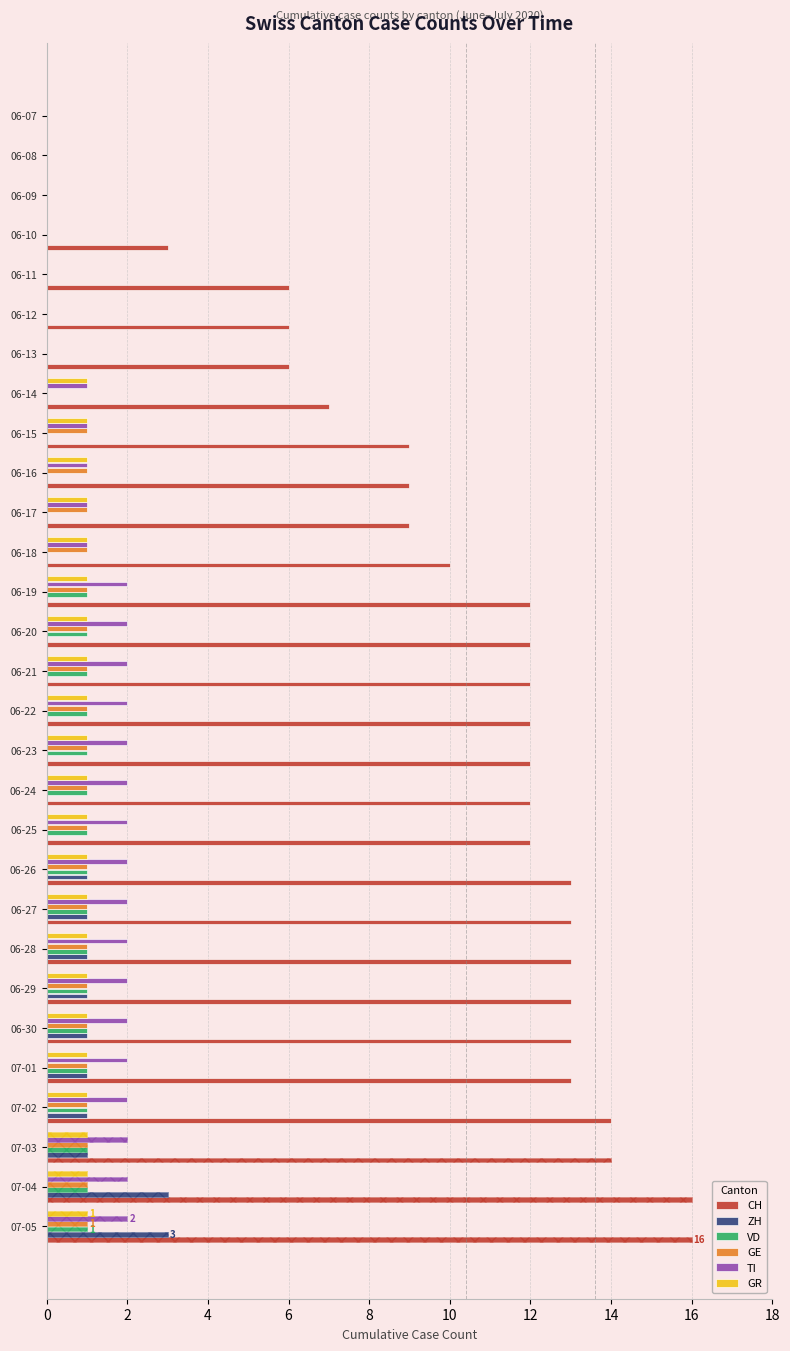

At how many categories does at least one series exceed 6?

22